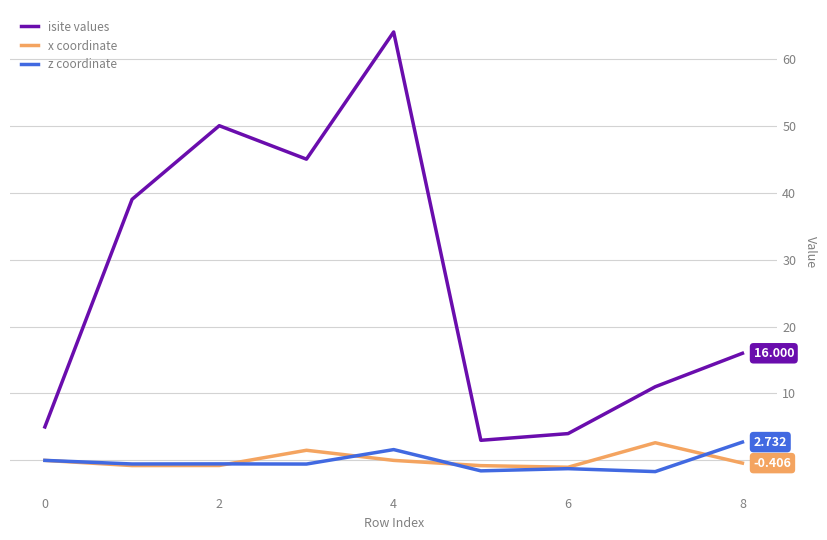

Which series has the largest total across all categories?

isite values